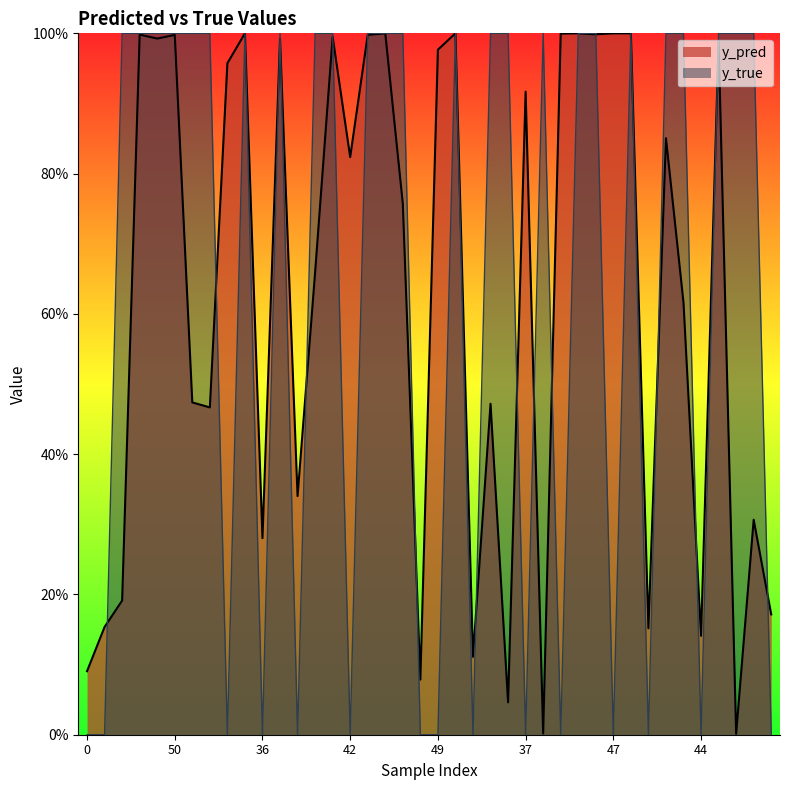

Is it true that y_true equals 1.0 at 35?

True